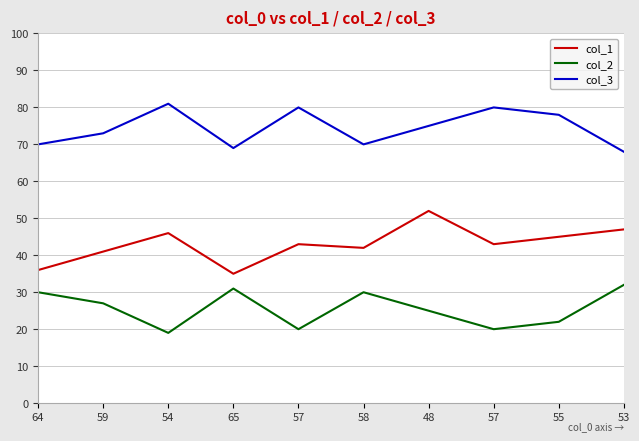

What is the label of the 8th point from the right?

54